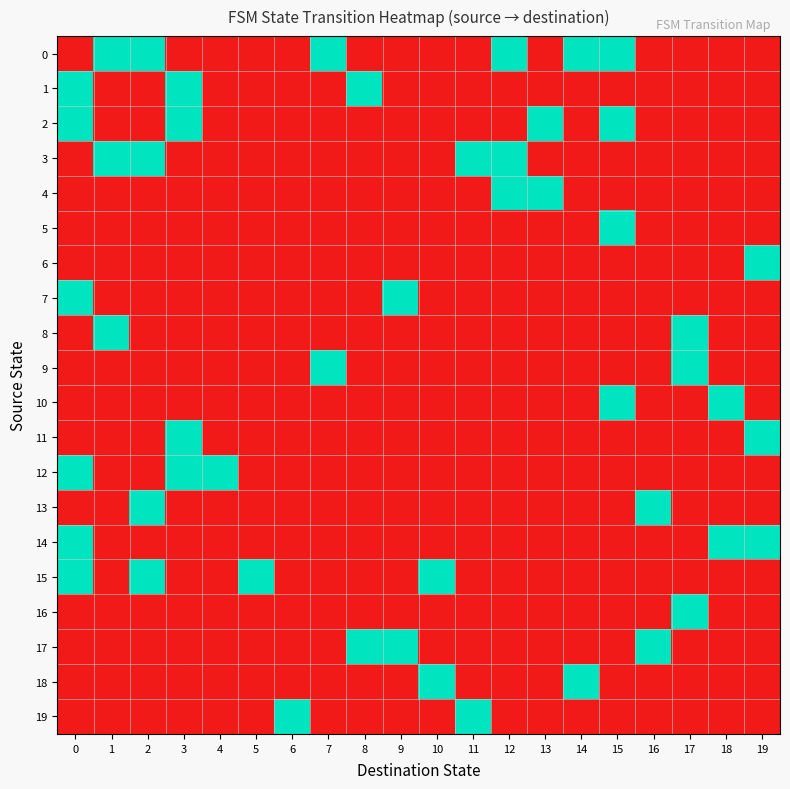

Between 14 and 15, which series saw the biggest shift?

2